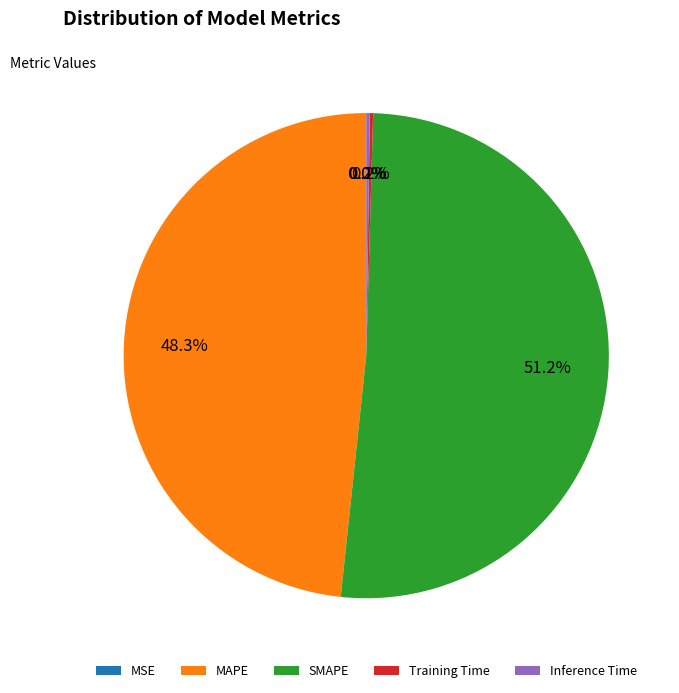

Which slice is the largest?

SMAPE